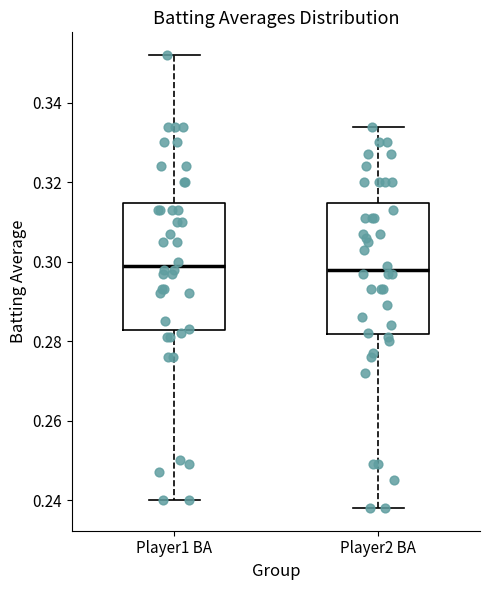

Reading left to right, read every box against the y-axis: the position of its median line, the range the box covers, and the ends of its whiskers. The values are not printed on the chart, so give them approximately, as read against the axis.

Player1 BA: median 0.300, box 0.282 to 0.314, whiskers 0.240 to 0.352
Player2 BA: median 0.298, box 0.282 to 0.314, whiskers 0.238 to 0.334